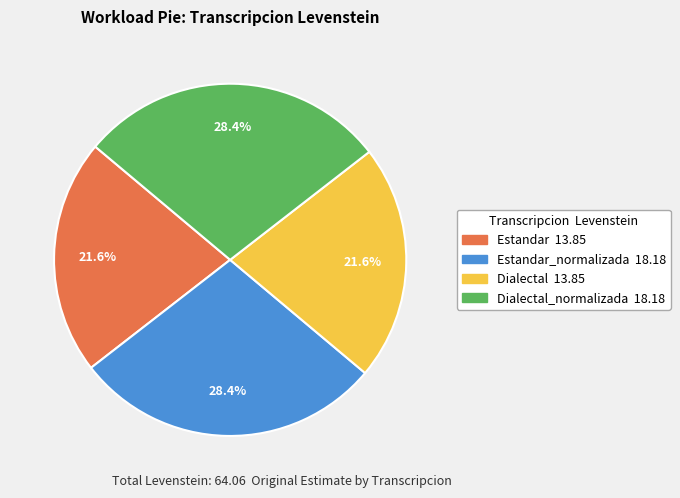

Is there a majority slice in this chart?

No